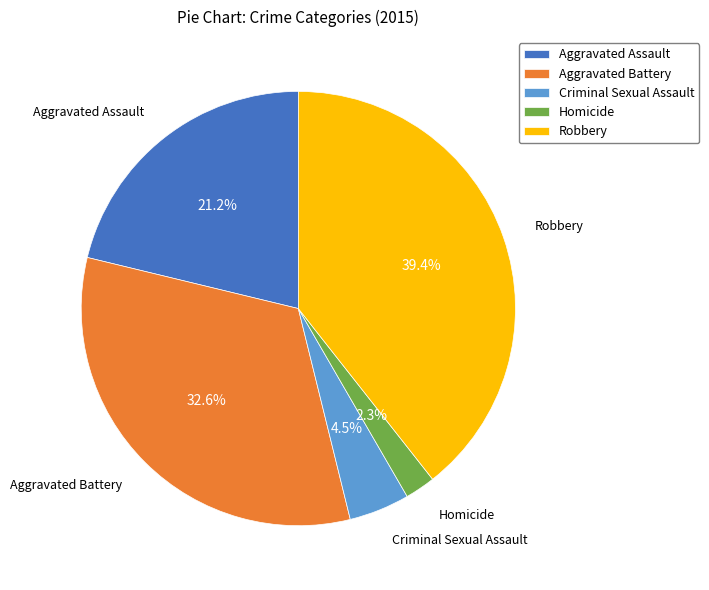

How many segments does this pie chart have?

5